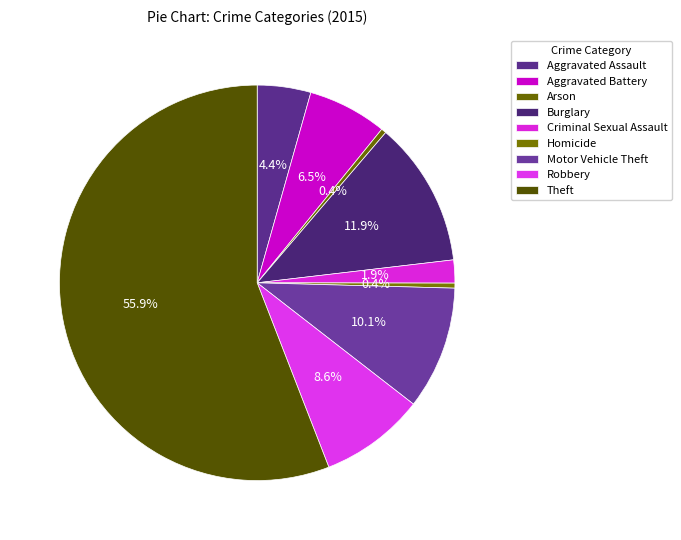

Count the number of slices in the pie.

9